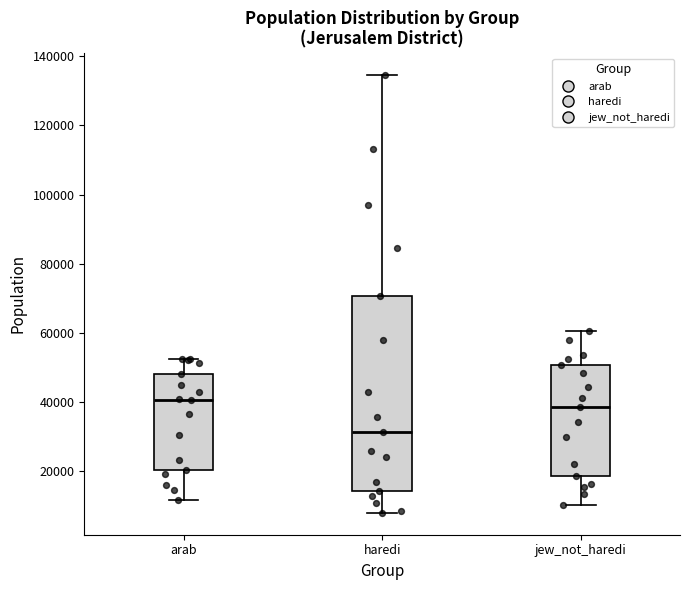

Reading left to right, transcribe this box plot: for each box, give where its median line is, the range the box spans, and where its two whiskers end, as read against the y-axis. The values are not printed on the chart, so give them approximately, as read against the axis.

arab: median 40000, box 20000 to 48000, whiskers 12000 to 52000
haredi: median 32000, box 14000 to 70000, whiskers 8000 to 134000
jew_not_haredi: median 38000, box 18000 to 50000, whiskers 10000 to 60000